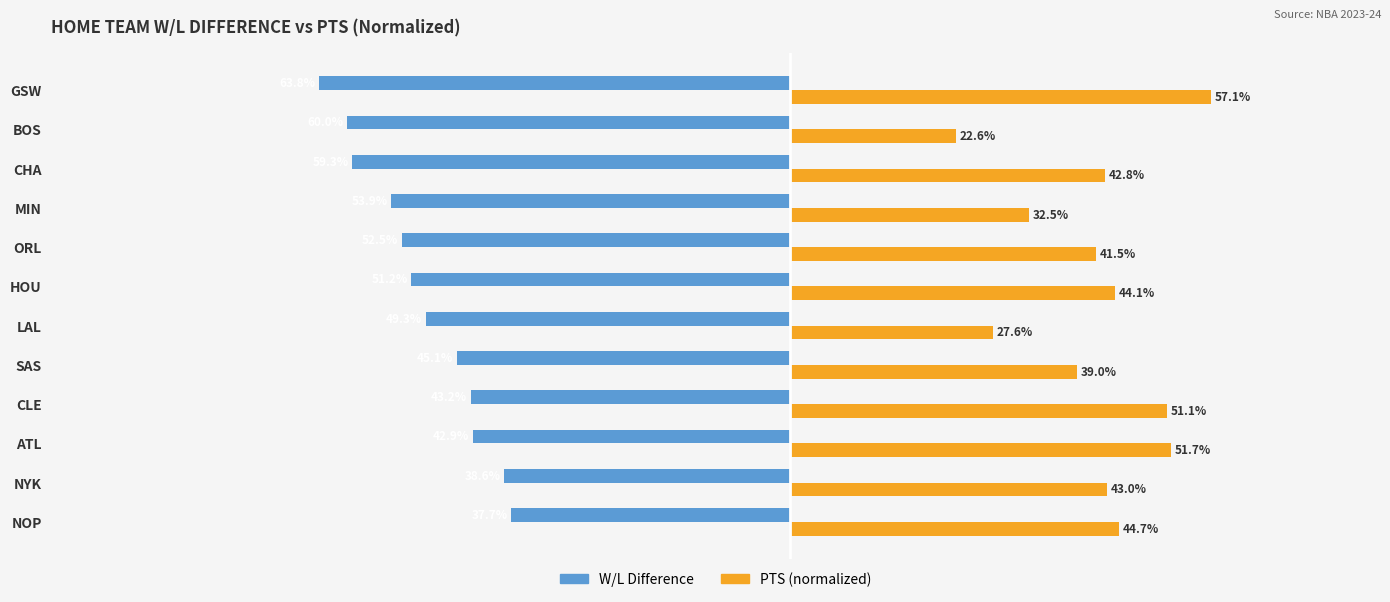

What are all the series names shown in the legend?

W/L Difference, PTS (normalized)